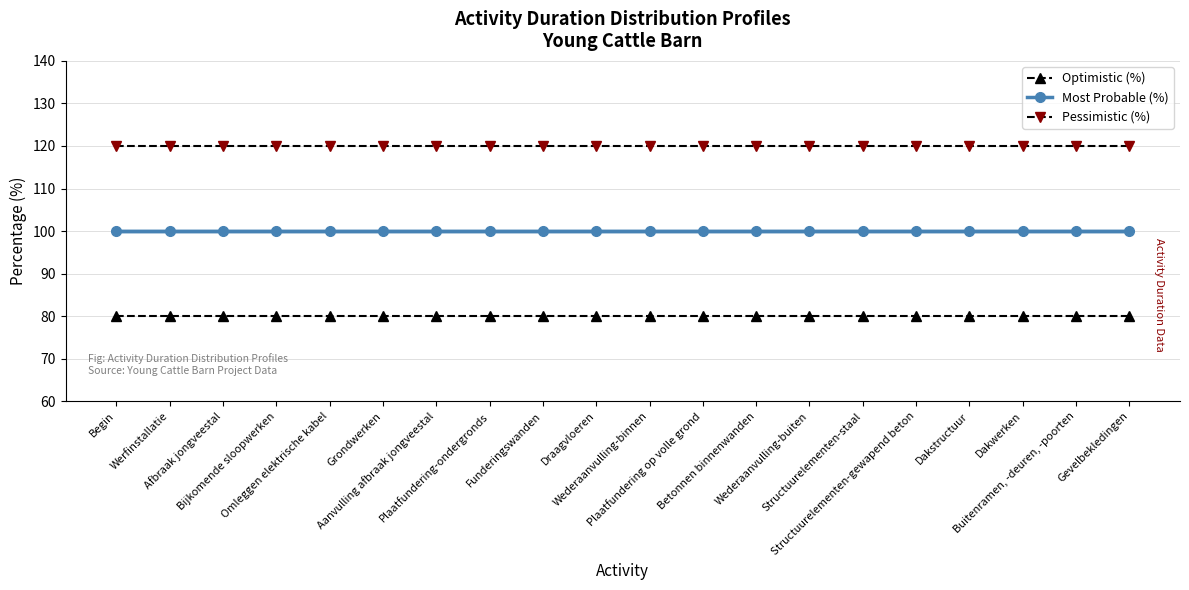

Reading right to left, what are all the values shown in this chart?

Optimistic (%): 80	80	80	80	80	80	80	80	80	80	80	80	80	80	80	80	80	80	80	80
Most Probable (%): 100	100	100	100	100	100	100	100	100	100	100	100	100	100	100	100	100	100	100	100
Pessimistic (%): 120	120	120	120	120	120	120	120	120	120	120	120	120	120	120	120	120	120	120	120